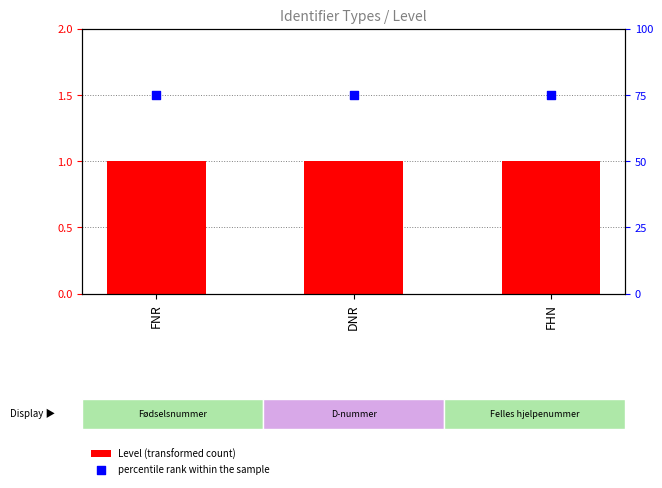

Is the value of percentile rank within the sample at FHN greater than the value of Level (transformed count) at DNR?

Yes